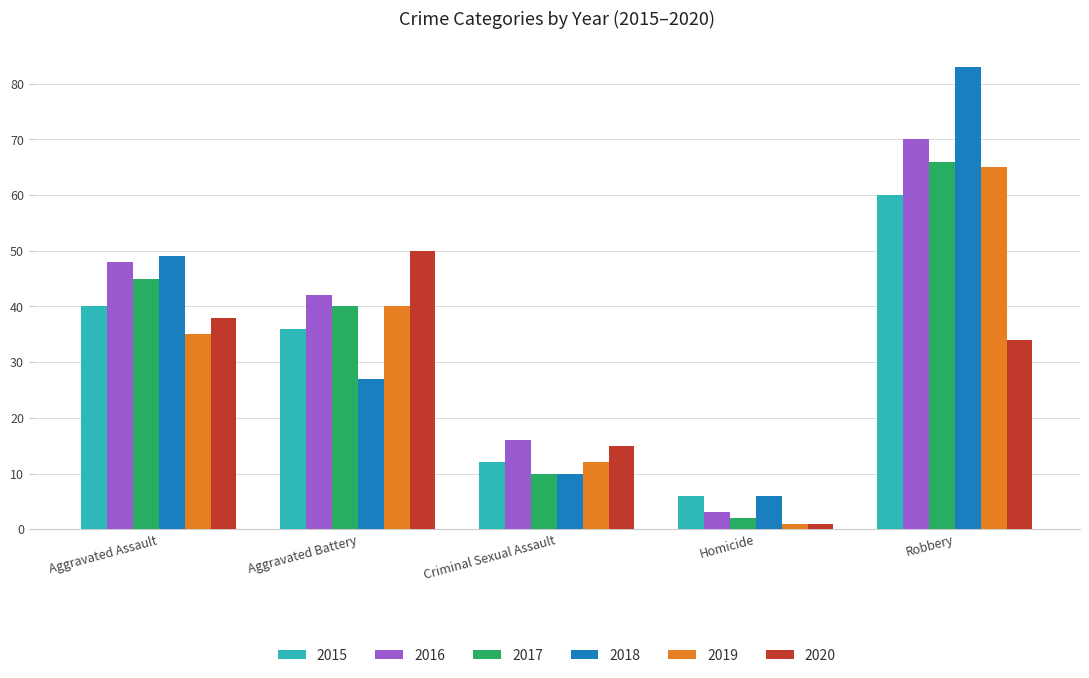

What is the sum of the 2016 values at Aggravated Battery and Homicide?

45